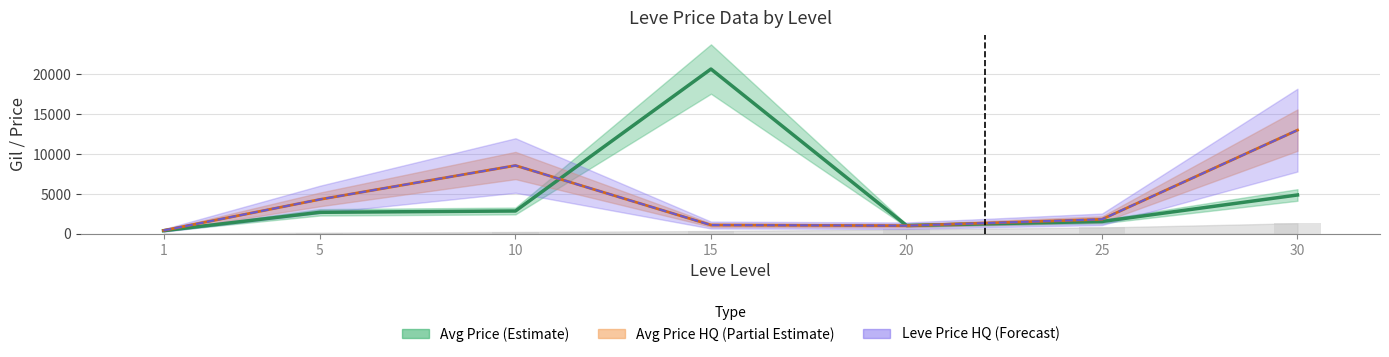

What is the approximate value of currentAveragePriceHQ at 25?

1800.0